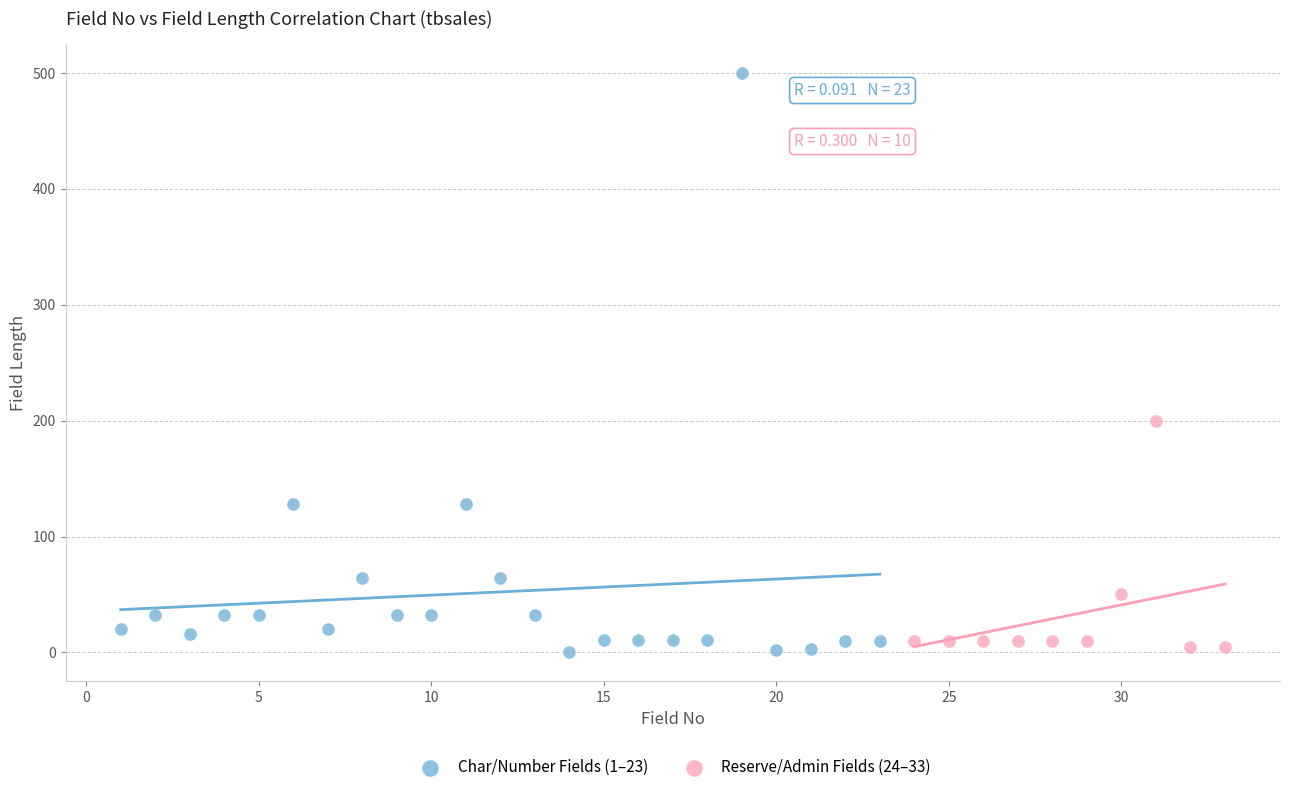

Which series reaches the maximum Y coordinate?

Char/Number Fields (1–23)